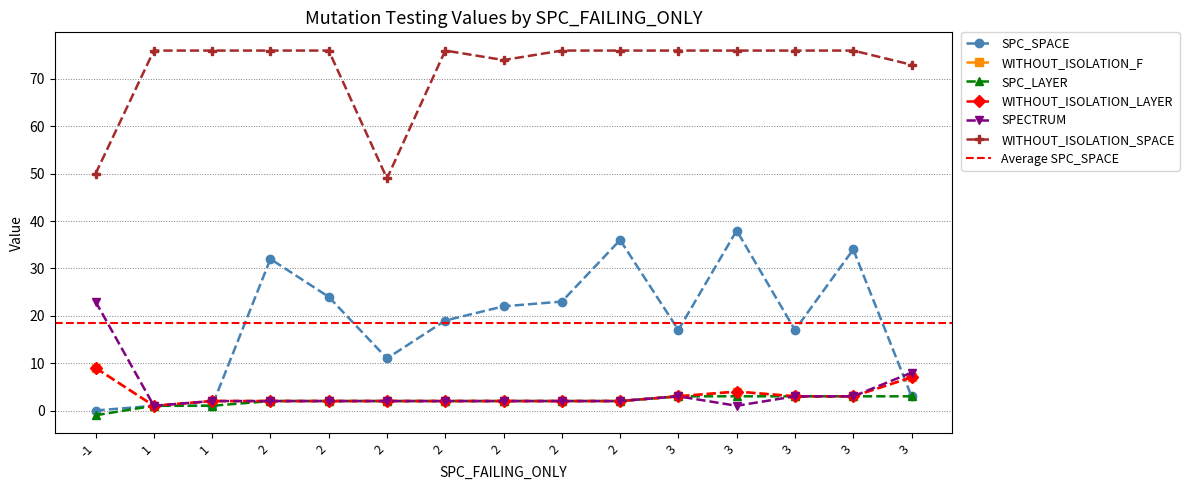

Does the chart have visible grid lines?

Yes